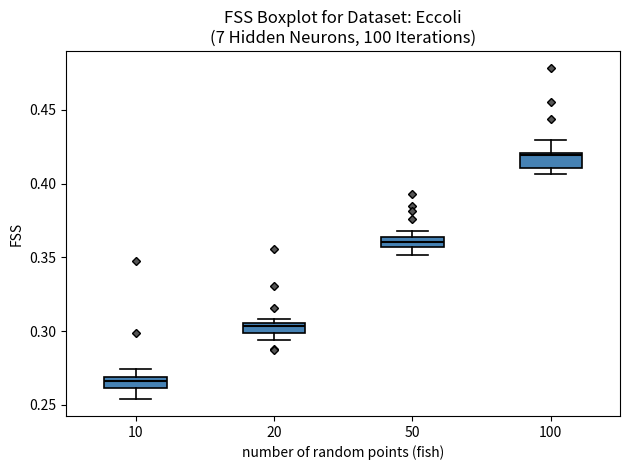

Which box's median line is the highest?

100